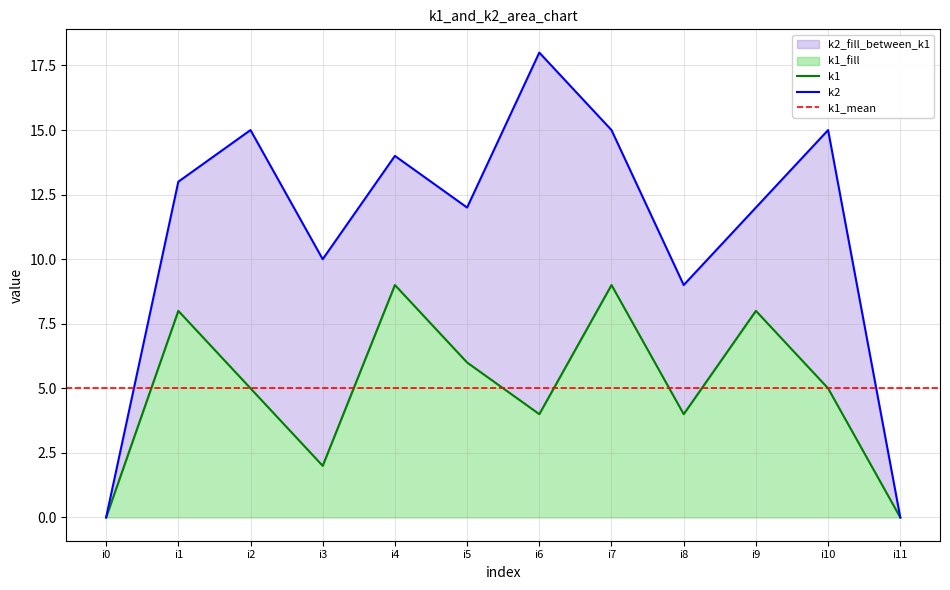

Between i4 and i8, which series saw the biggest shift?

k1